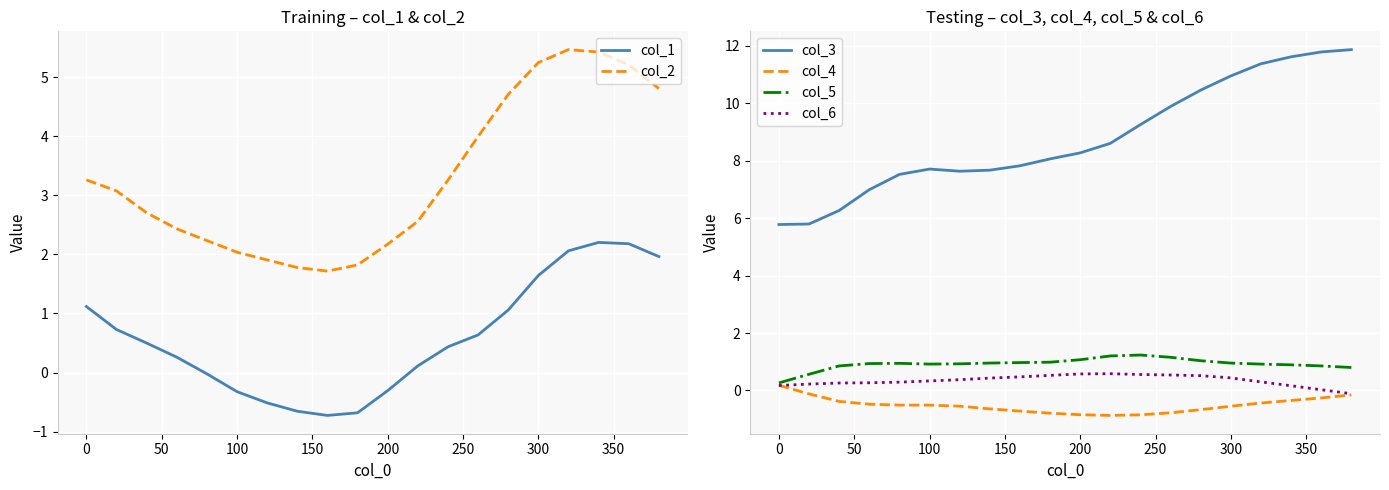

Reading left to right, what are all the values shown in this chart?

col_1: 1.1	0.7	0.5	0.3	-0.0	-0.3	-0.5	-0.7	-0.7	-0.7	-0.3	0.1	0.4	0.6	1.1	1.6	2.1	2.2	2.2	2.0
col_2: 3.3	3.1	2.7	2.4	2.2	2.0	1.9	1.8	1.7	1.8	2.2	2.6	3.3	4.0	4.7	5.2	5.5	5.4	5.2	4.8
col_3: 5.8	5.8	6.3	7.0	7.5	7.7	7.6	7.7	7.8	8.1	8.3	8.6	9.3	9.9	10.5	10.9	11.4	11.6	11.8	11.9
col_4: 0.2	-0.1	-0.4	-0.5	-0.5	-0.5	-0.5	-0.6	-0.7	-0.8	-0.8	-0.9	-0.8	-0.8	-0.7	-0.5	-0.4	-0.3	-0.3	-0.2
col_5: 0.3	0.6	0.9	0.9	0.9	0.9	0.9	1.0	1.0	1.0	1.1	1.2	1.2	1.2	1.0	1.0	0.9	0.9	0.9	0.8
col_6: 0.2	0.2	0.3	0.3	0.3	0.3	0.4	0.4	0.5	0.5	0.6	0.6	0.6	0.5	0.5	0.4	0.3	0.2	0.0	-0.1